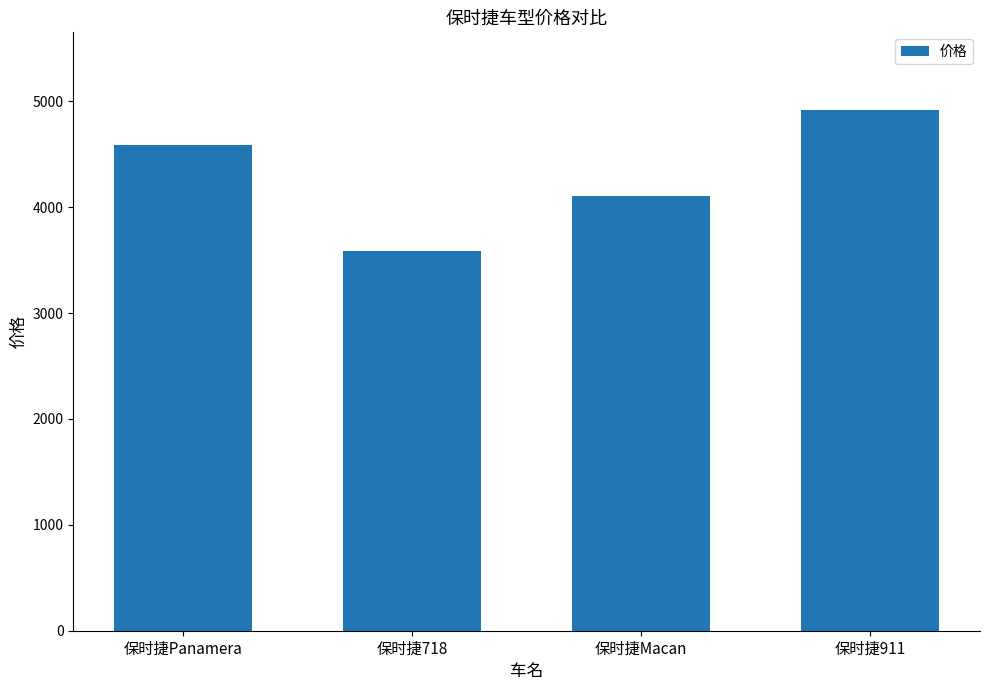

Count the values in the range 4110 to 4915.

3